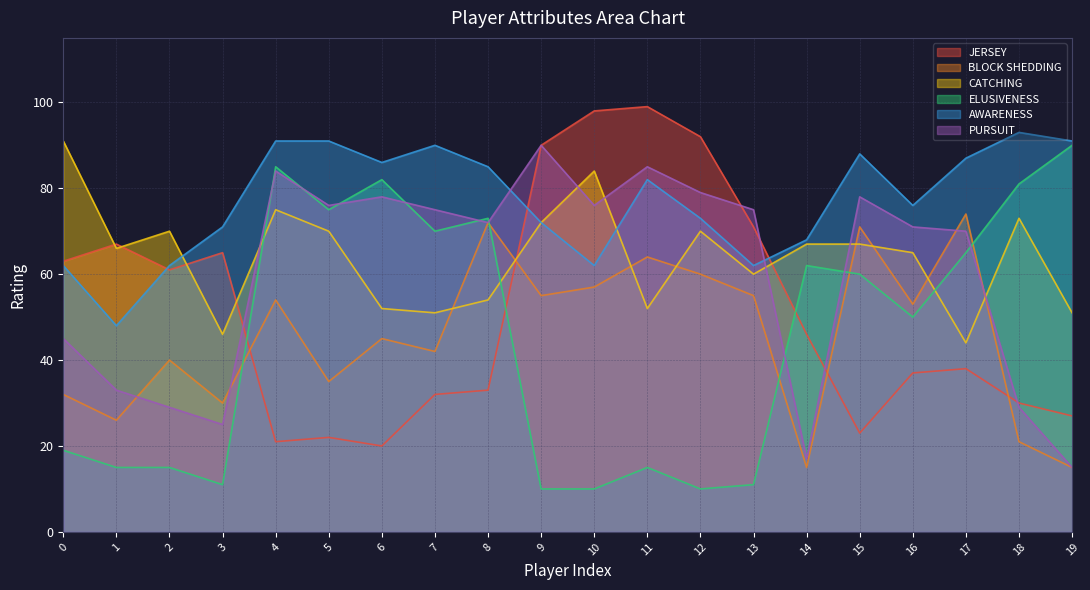

Is the value of JERSEY at 2 greater than the value of BLOCK SHEDDING at 0?

Yes